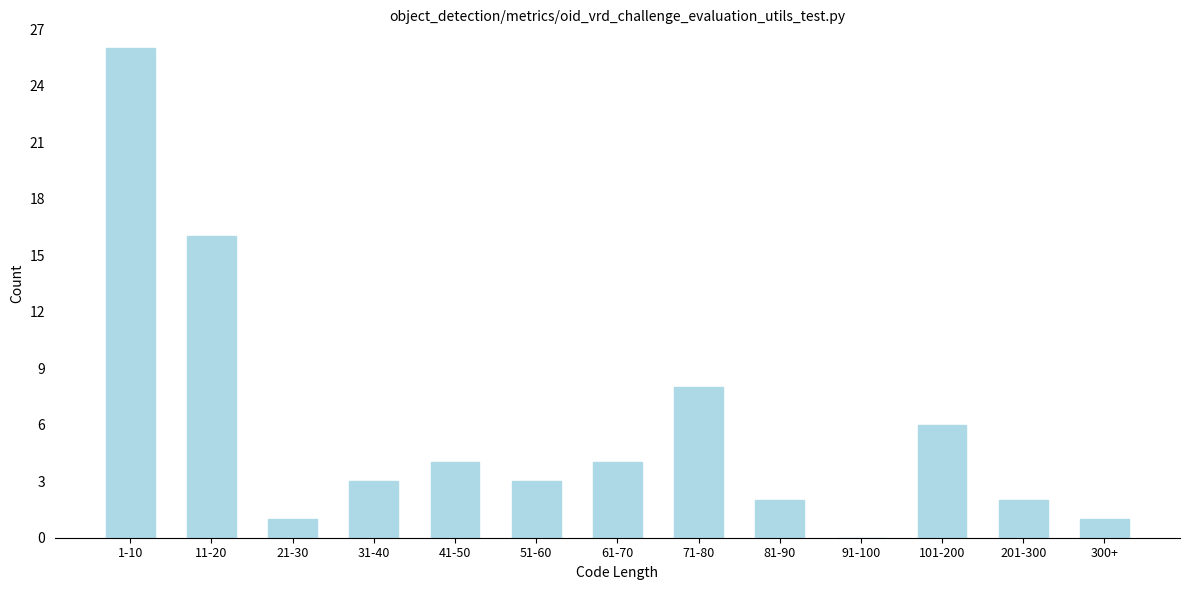

Reading right to left, transcribe all the data shown in this chart.

300+=1	201-300=2	101-200=6	91-100=0	81-90=2	71-80=8	61-70=4	51-60=3	41-50=4	31-40=3	21-30=1	11-20=16	1-10=26